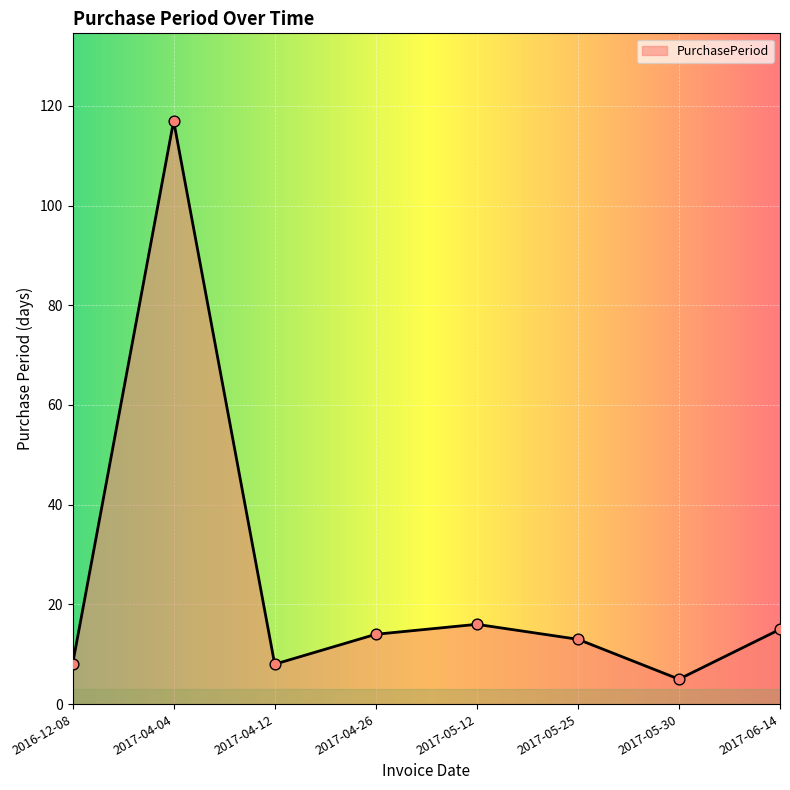

Approximately how many times larger is the value at 2017-04-04 compared to 2017-05-30?

23.4